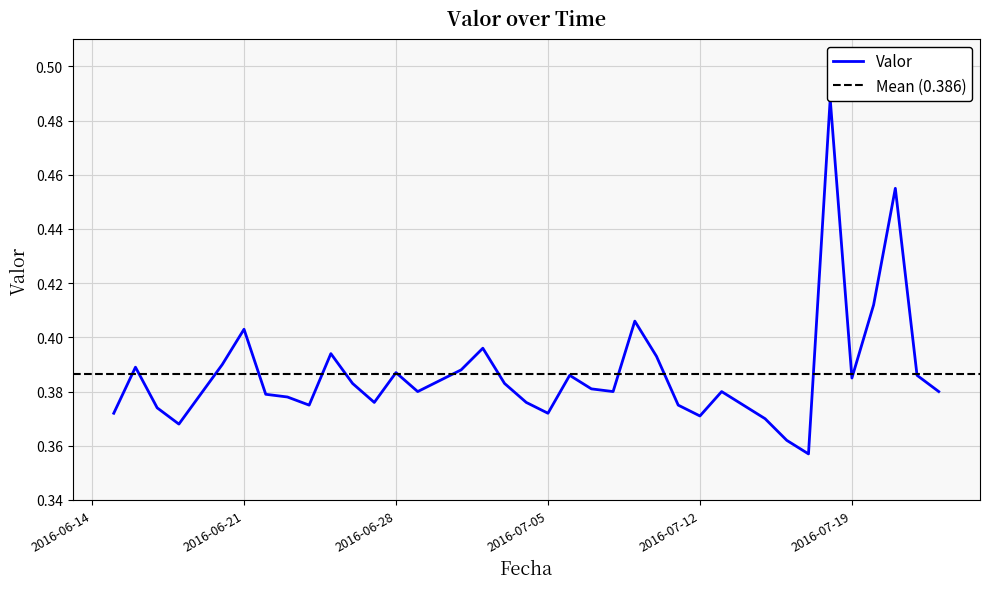

True or false: the data shows 0.5 at 2016-07-16.

False